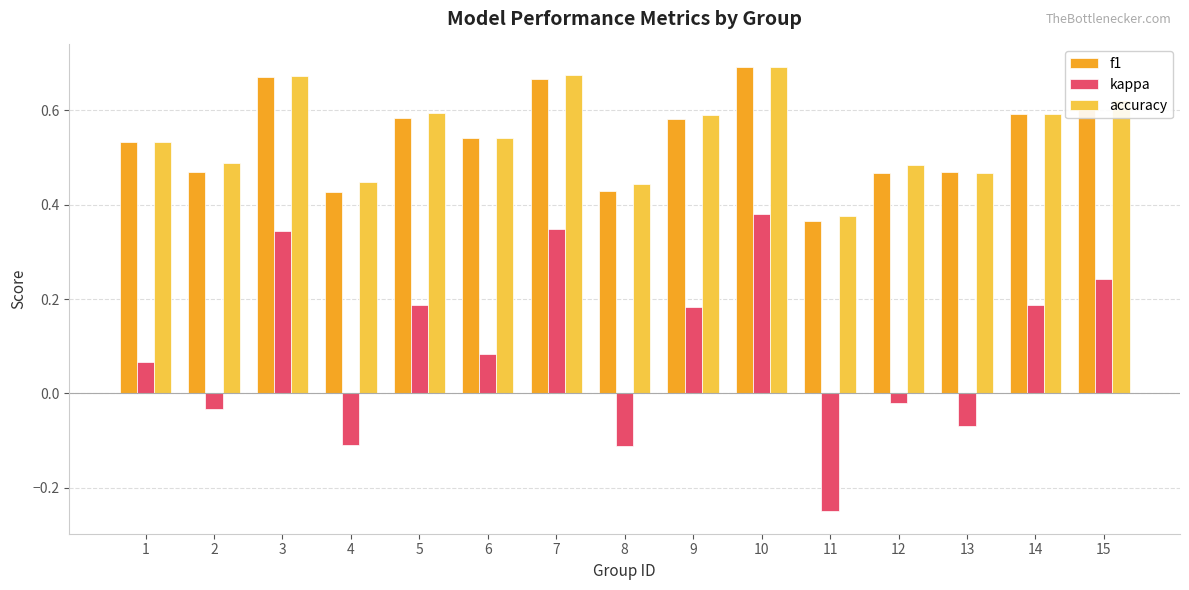

At how many categories does at least one series exceed 0?

15